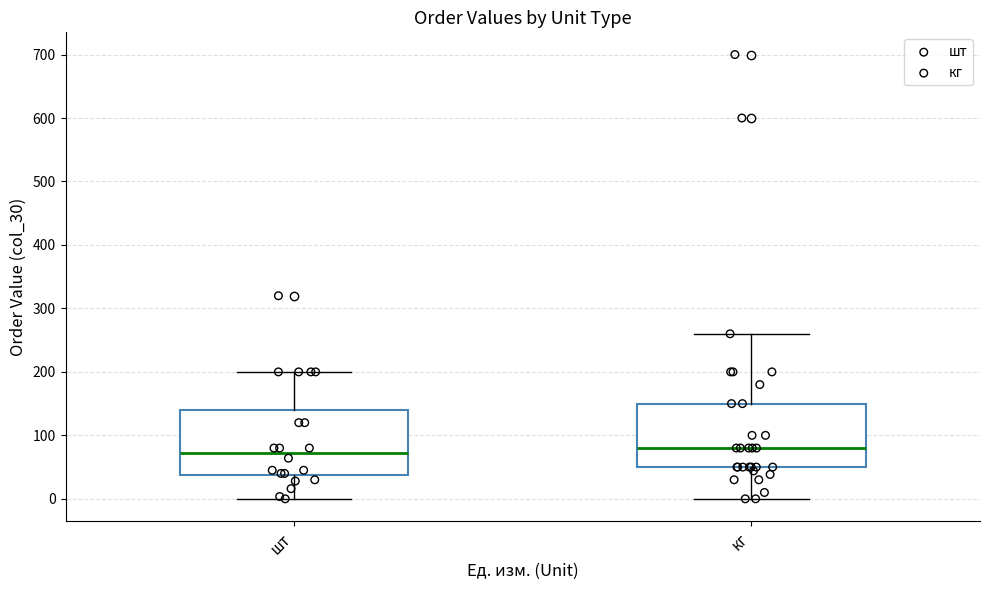

Where does the upper whisker of the box for кг end on the y-axis? The values are not printed on the chart, so give them approximately, as read against the axis.

260